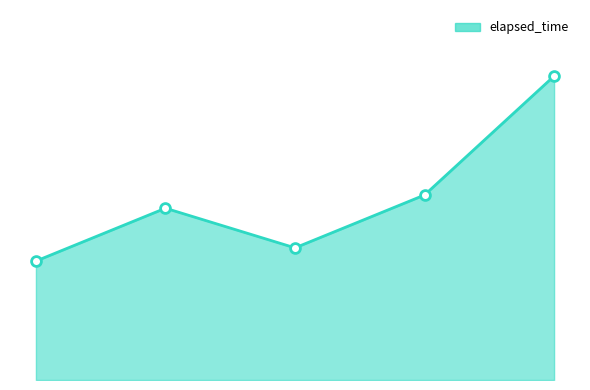

Is this an area chart (filled region under the line)?

Yes